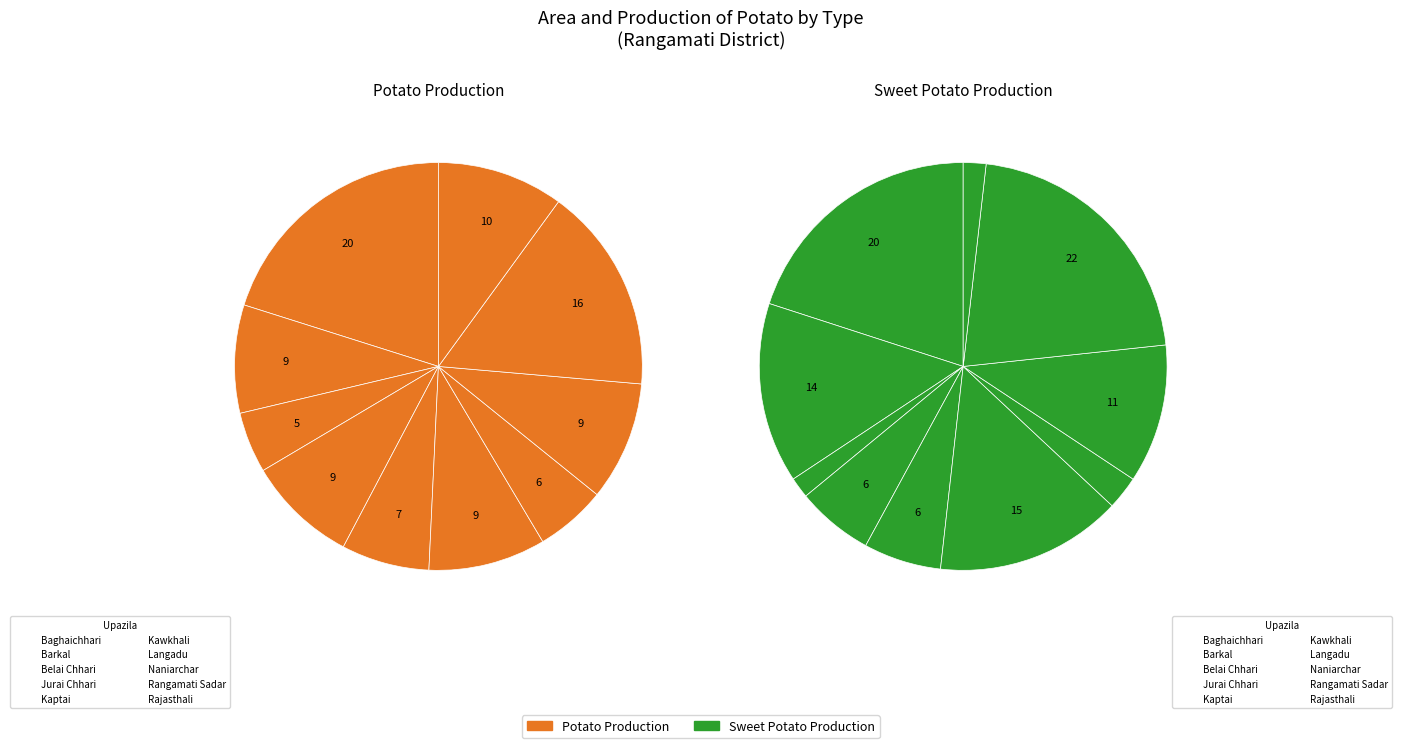

Which slice is the smallest?

Belai Chhari